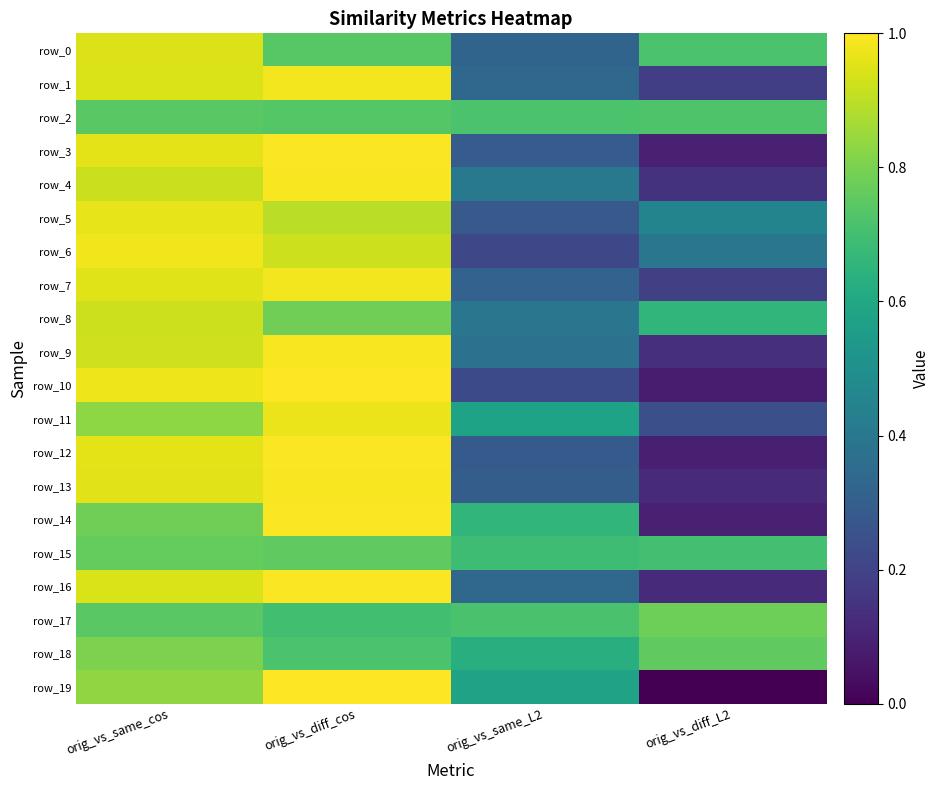

How many series are shown in this chart?

20